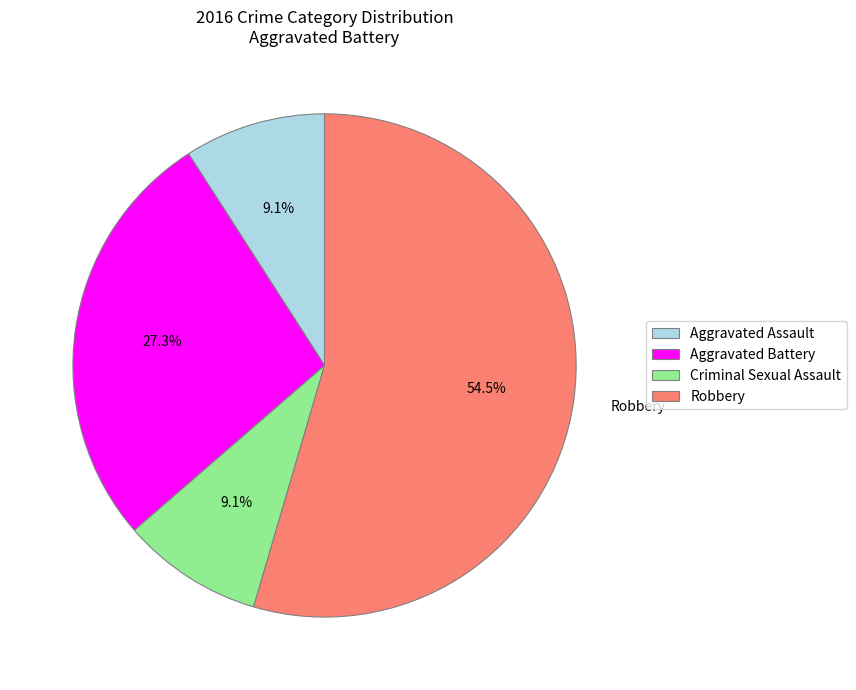

Do Aggravated Assault and Aggravated Battery together represent more than half of the pie?

No